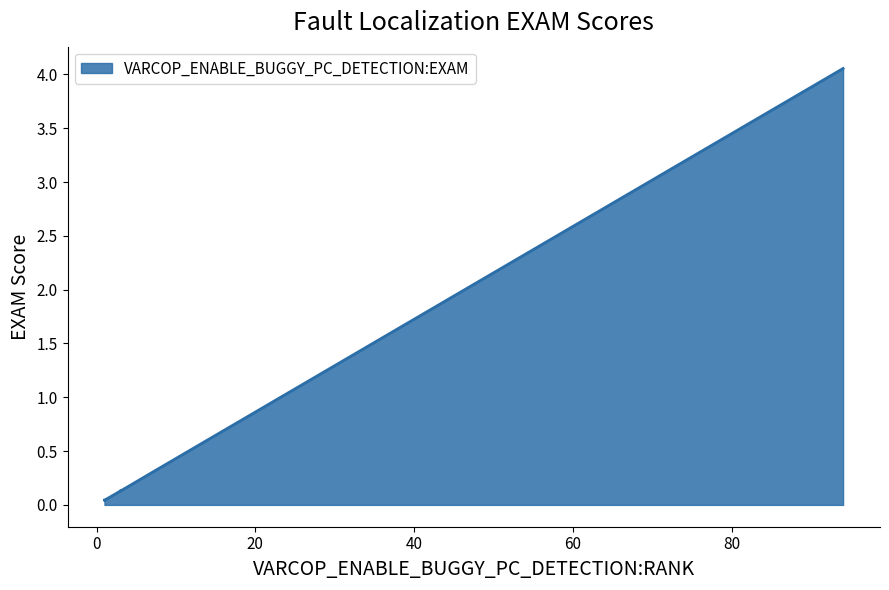

How many lines are shown in the chart?

1